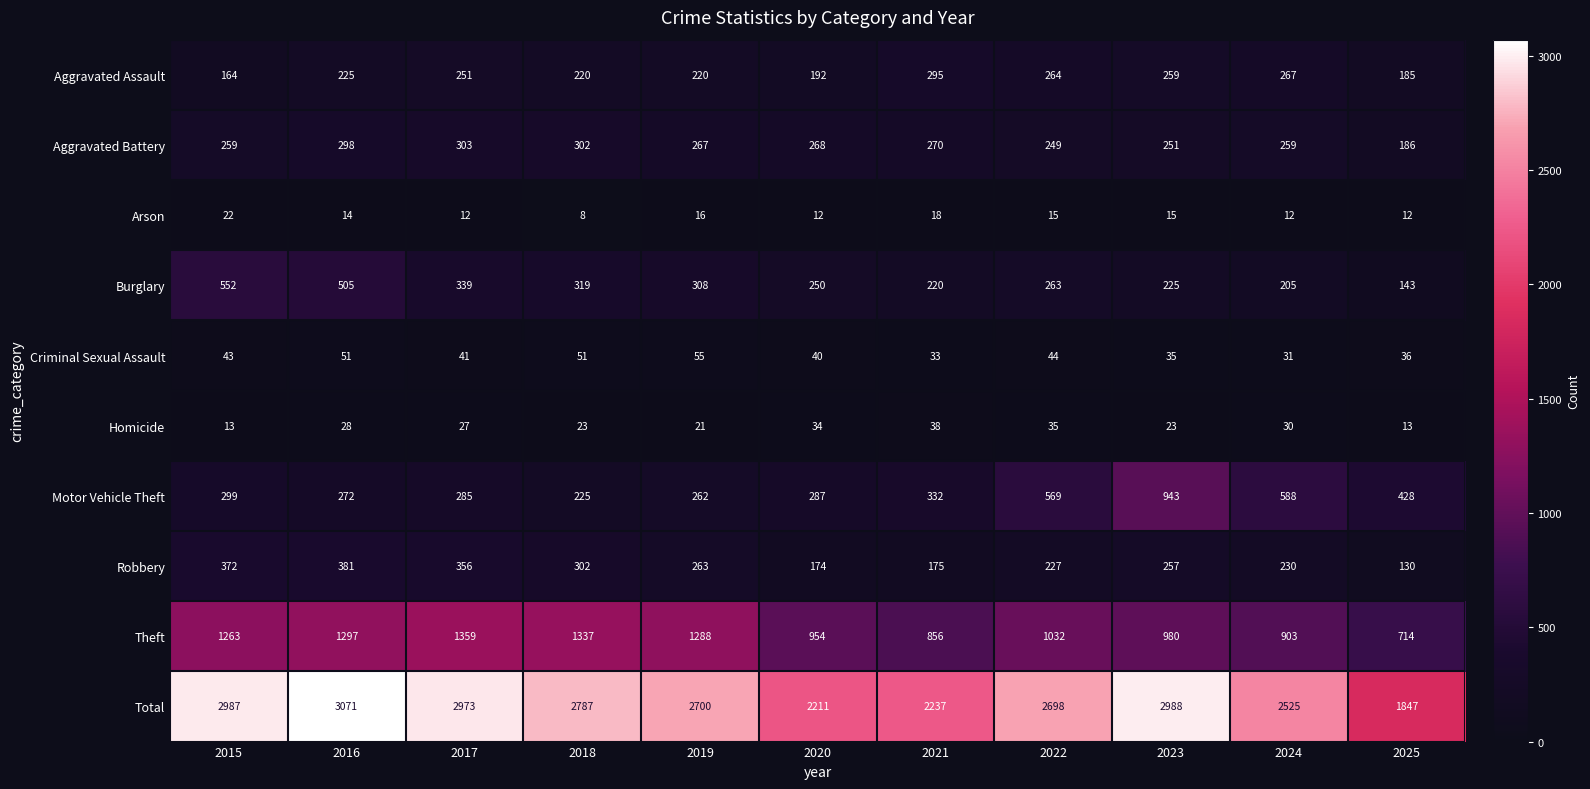

At 2019, list the series in order from smallest to largest.

Arson, Homicide, Criminal Sexual Assault, Aggravated Assault, Motor Vehicle Theft, Robbery, Aggravated Battery, Burglary, Theft, Total